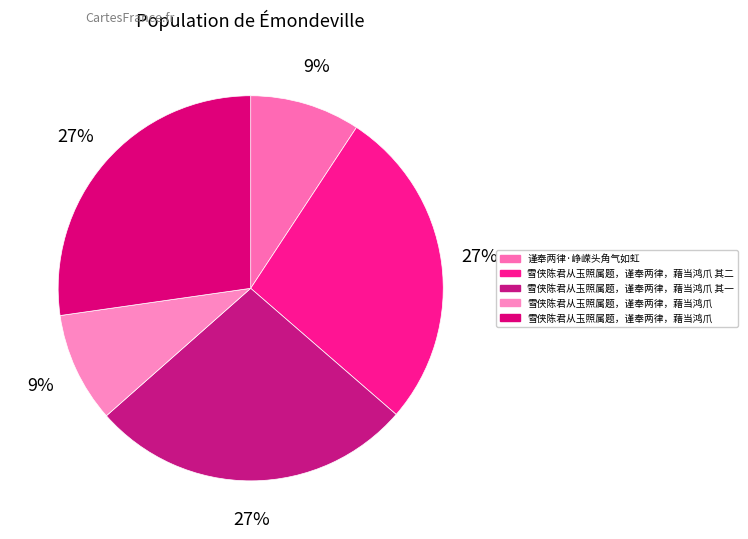

Count the number of slices in the pie.

5